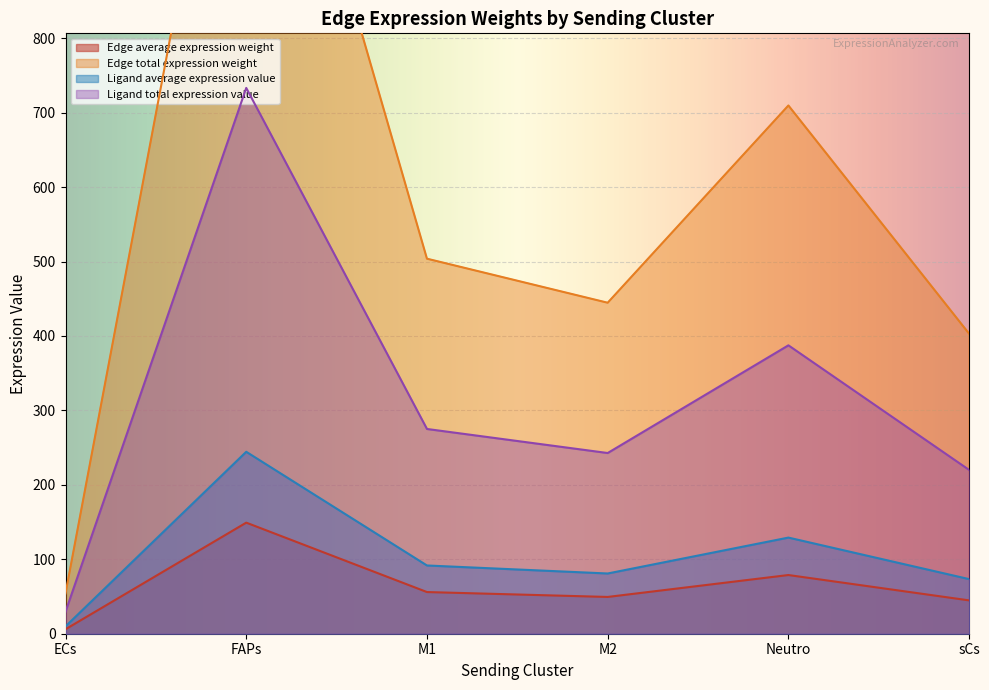

What is the difference between the maximum and second lowest values in the Edge average expression weight series?

104.4